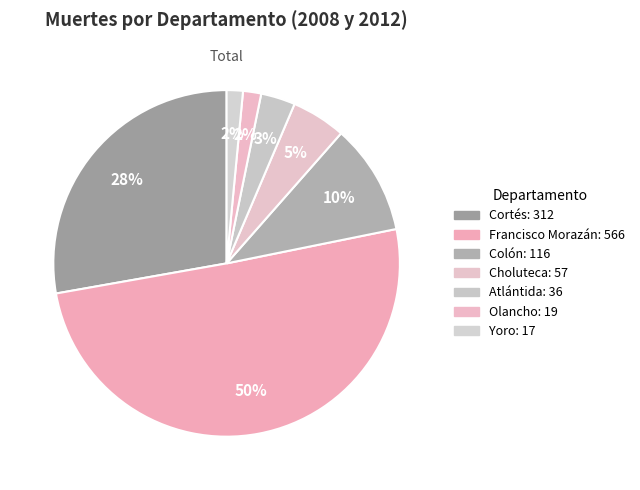

To the nearest percent, what is the average slice percentage?

14%